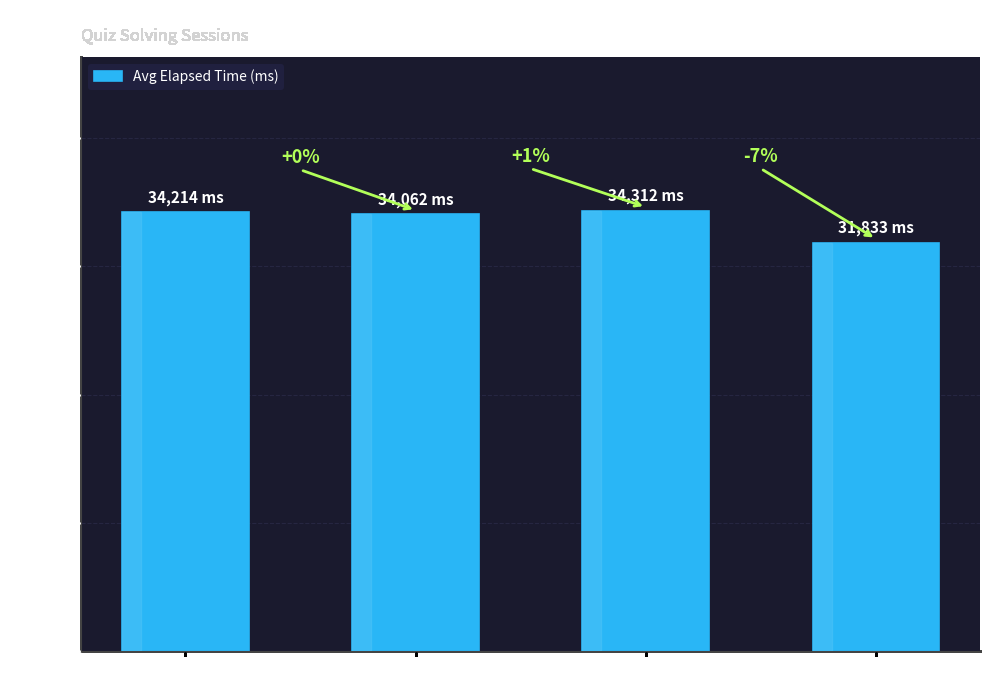

How many bars are there in total?

4